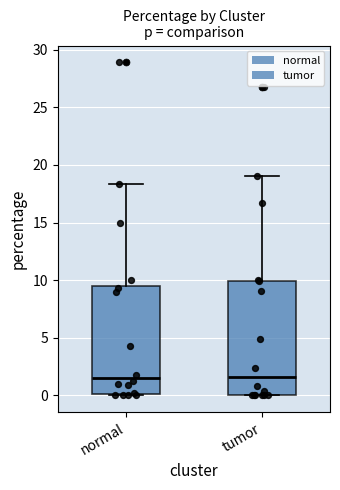

Reading left to right, transcribe this box plot: for each box, give where its median line is, the range the box spans, and where its two whiskers end, as read against the y-axis. The values are not printed on the chart, so give them approximately, as read against the axis.

normal: median 1.5, box 0.0 to 9.5, whiskers 0.0 to 18.5
tumor: median 1.5, box 0.0 to 10.0, whiskers 0.0 to 19.0